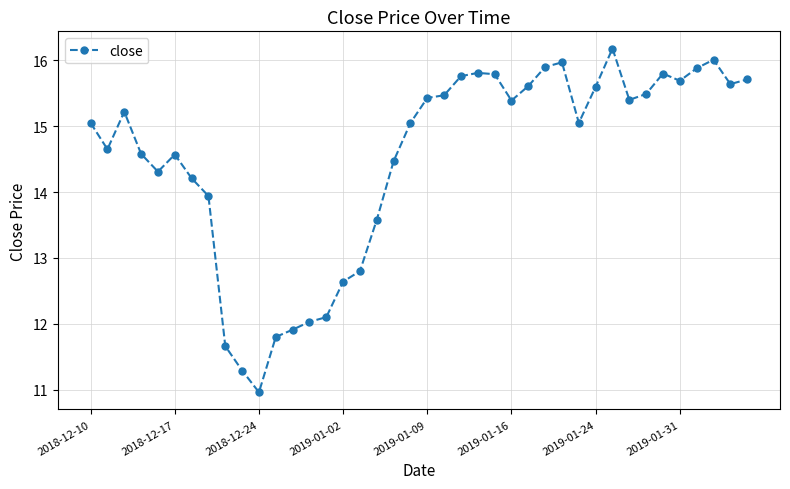

What is the greatest value displayed?

16.2